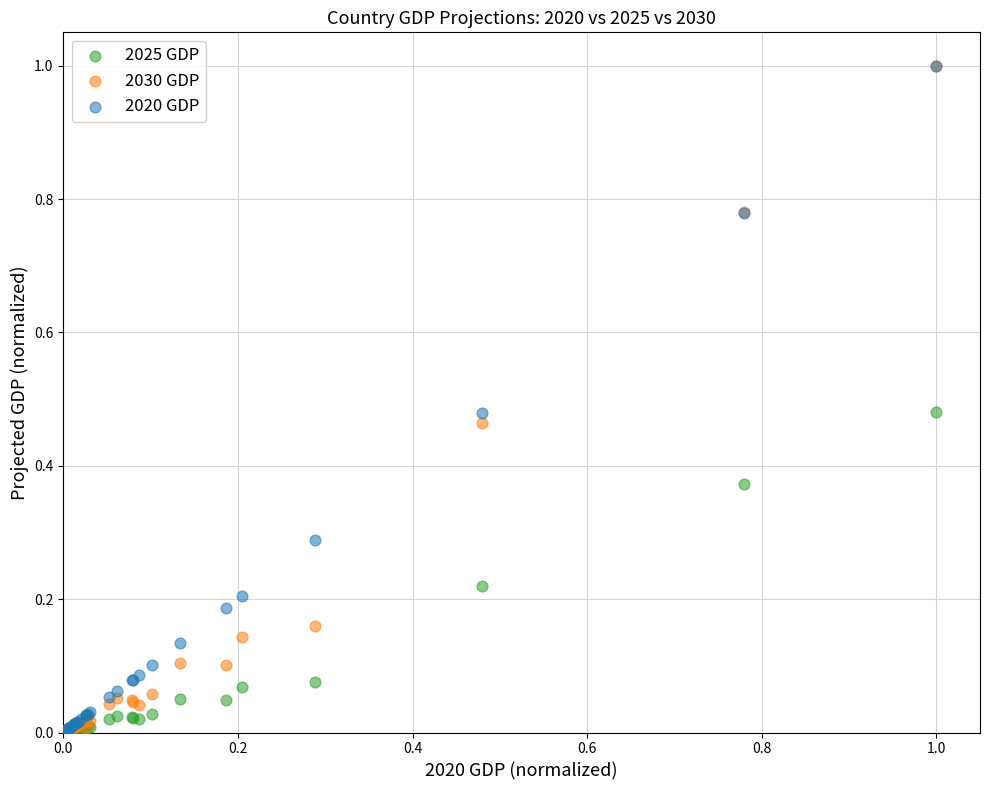

What are all the series names shown in the legend?

2025 GDP, 2030 GDP, 2020 GDP